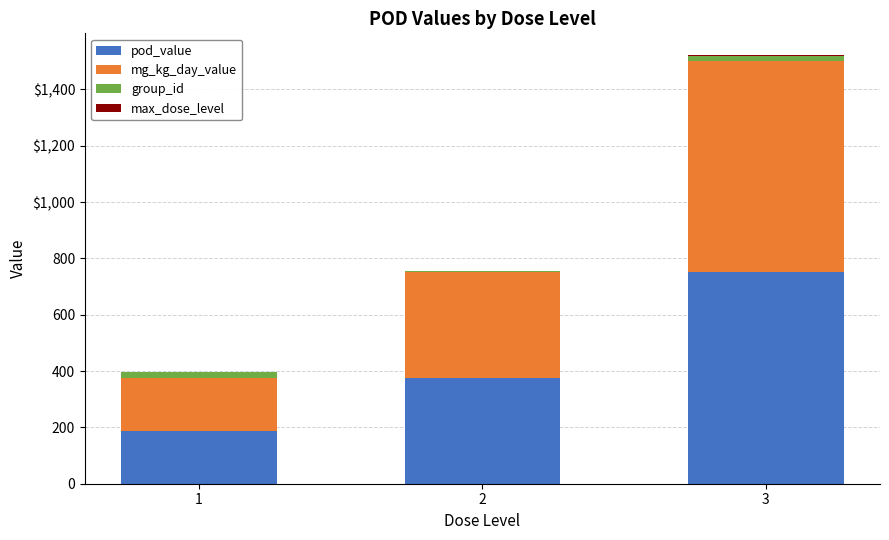

Rank the series at 3 from lowest to highest value.

max_dose_level, group_id, pod_value, mg_kg_day_value